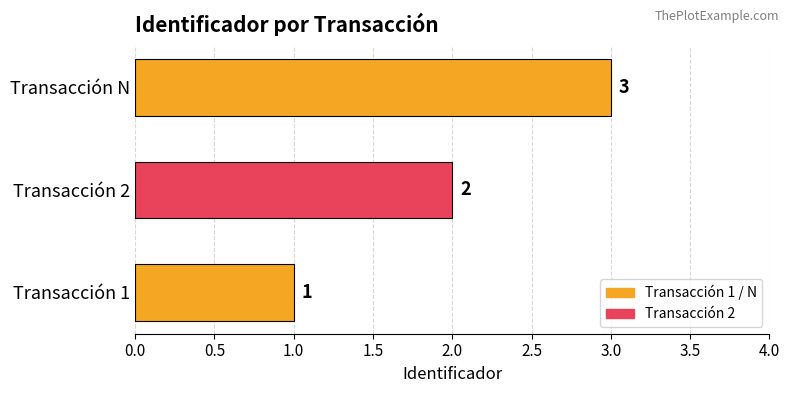

How many data points does each series have?

3